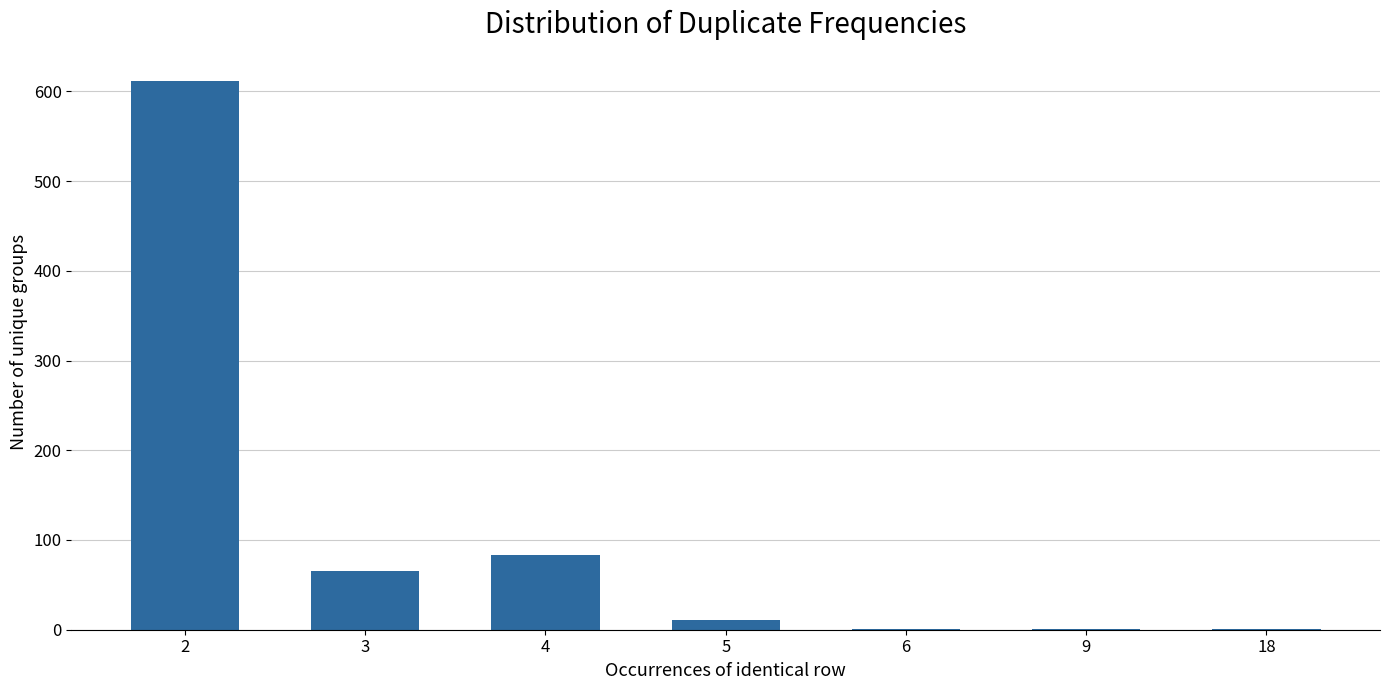

What value does the data have at 4, to the nearest 100?

100